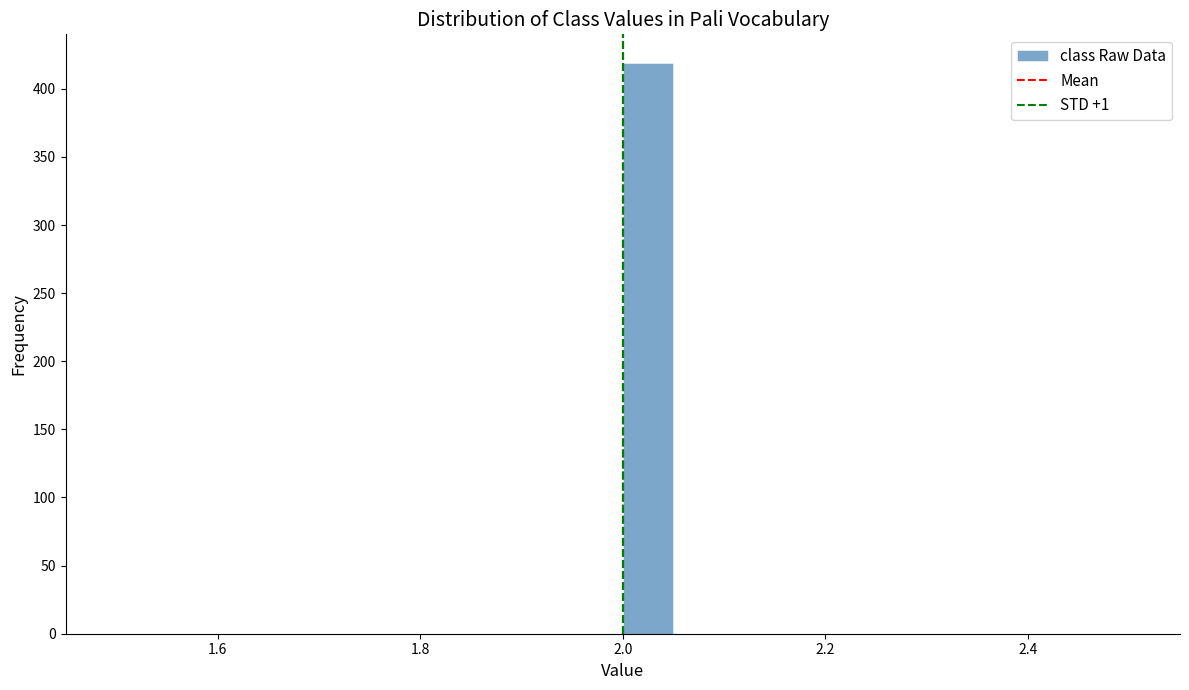

Read against the x-axis, roughly where is the centre of the tallest bar?

2.02